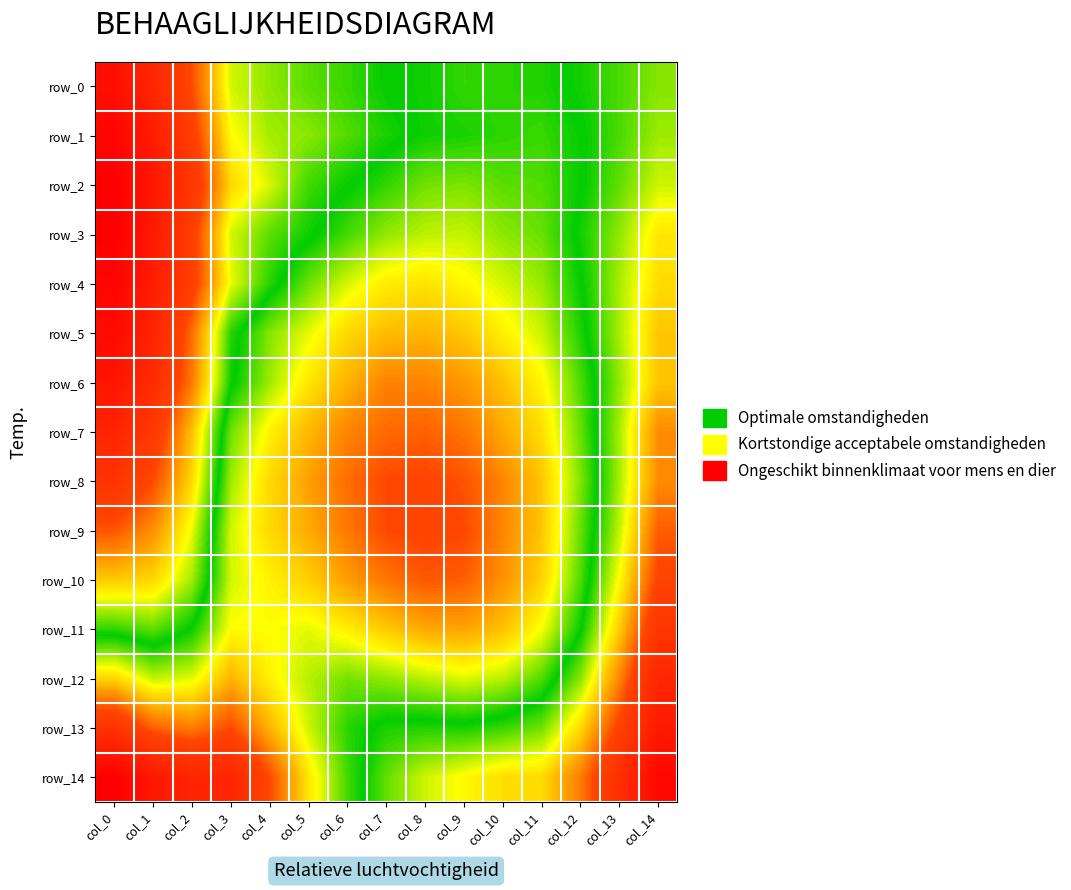

At how many categories does at least one series exceed 0?

15